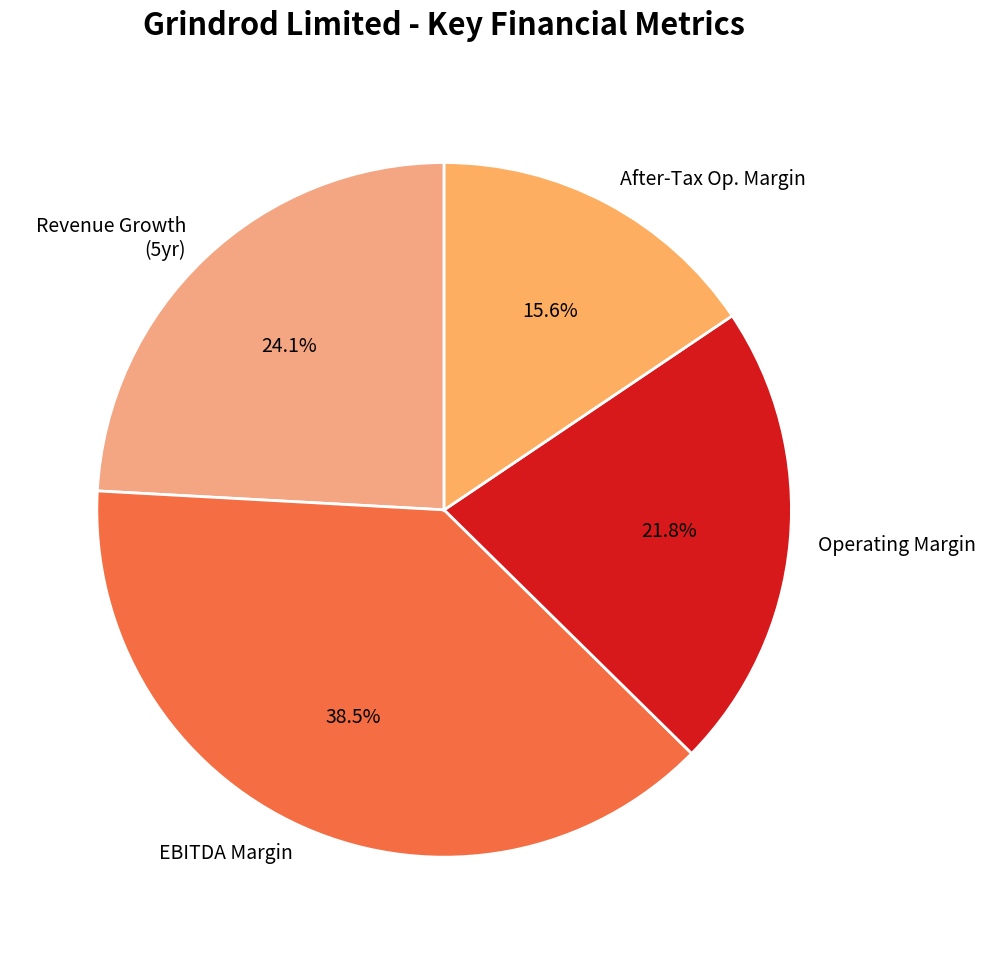

Do EBITDA Margin and Revenue Growth (5yr) together represent more than half of the pie?

Yes